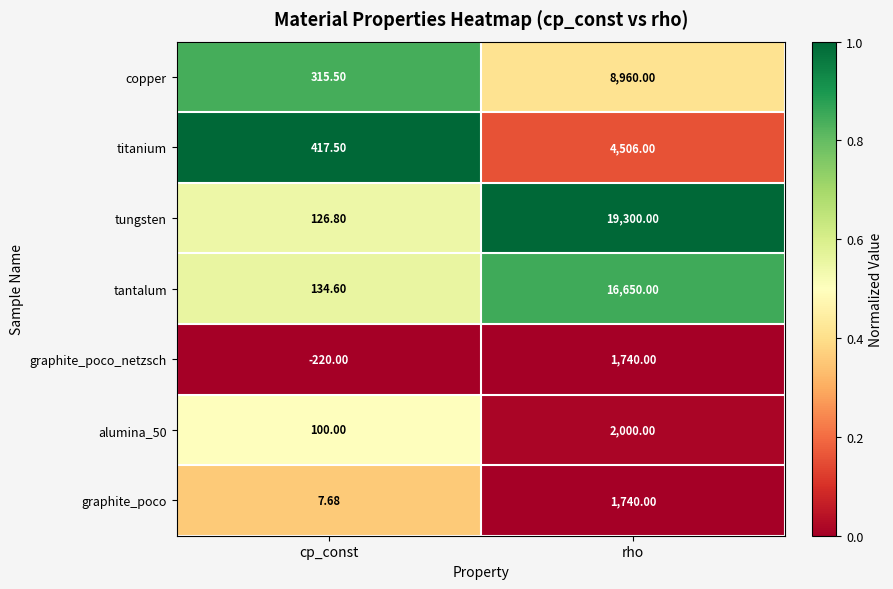

Is the value of copper at rho greater than the value of alumina_50 at rho?

Yes